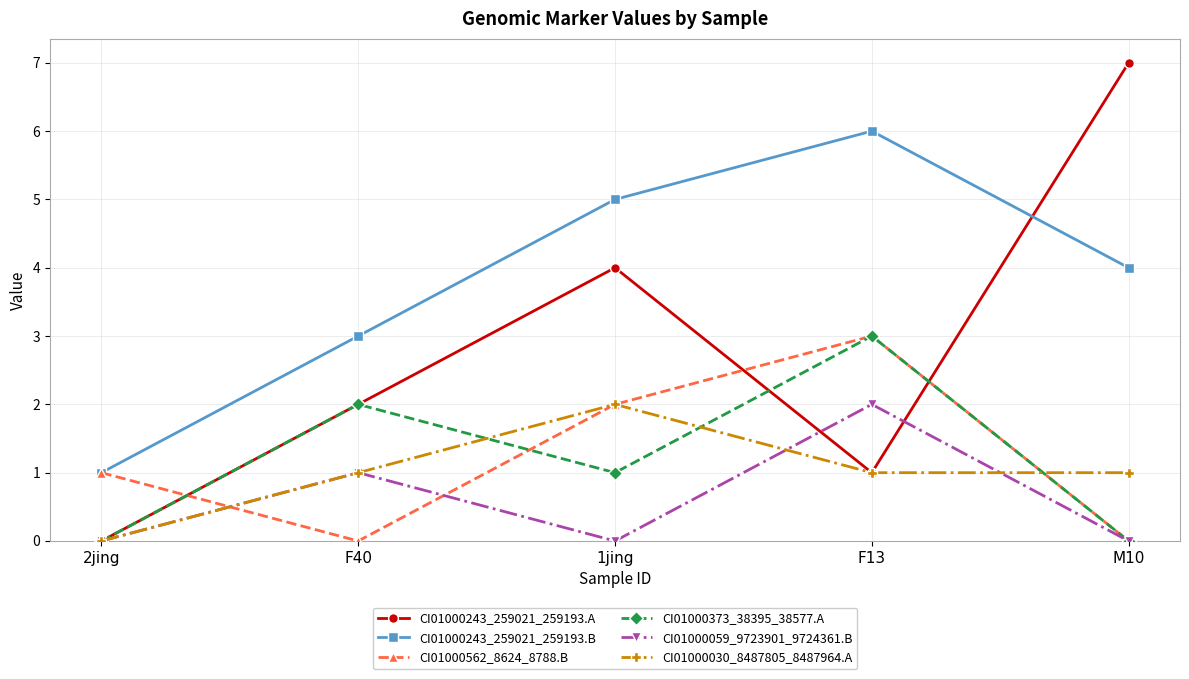

What is the label of the 2nd point from the left?

F40